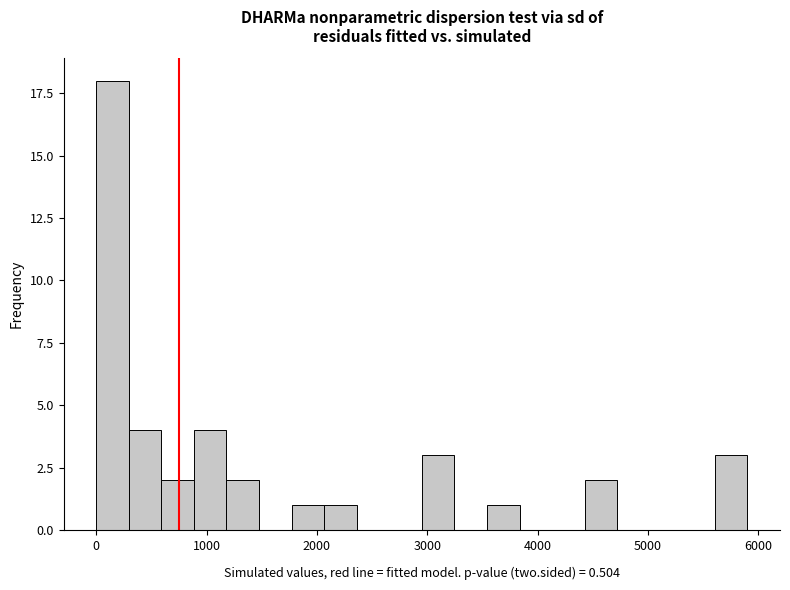

Read against the x-axis, roughly where is the centre of the tallest bar?

100